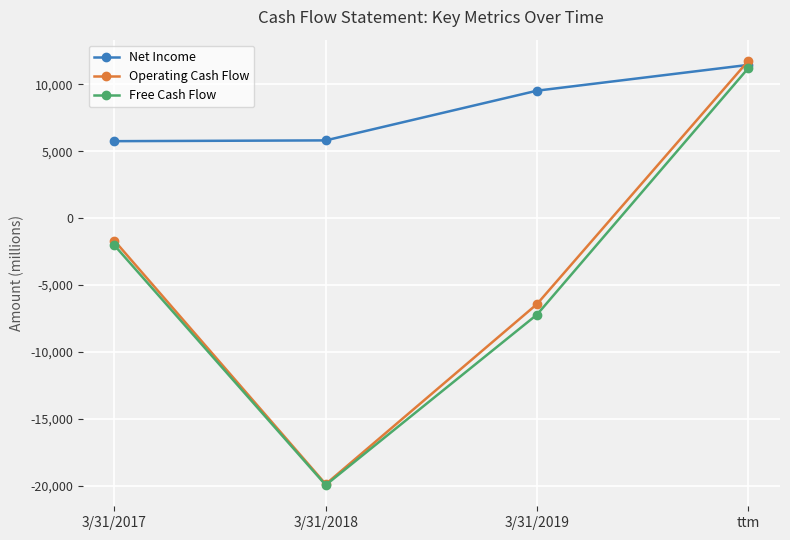

Where is the first local minimum for Operating Cash Flow?

3/31/2018